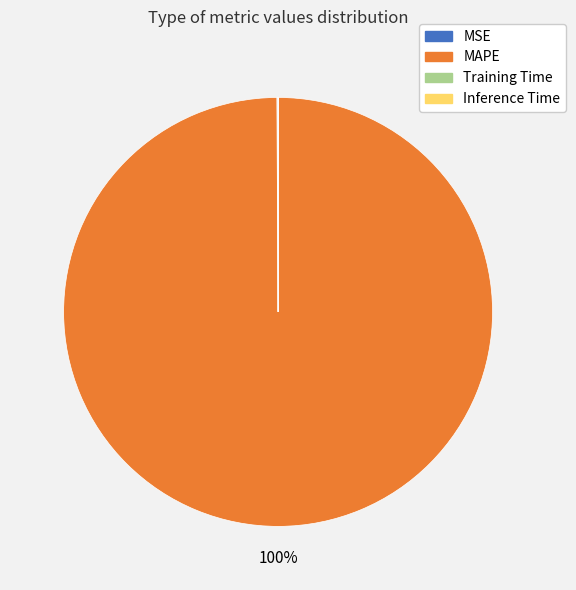

To the nearest percent, what is the average slice percentage?

25%